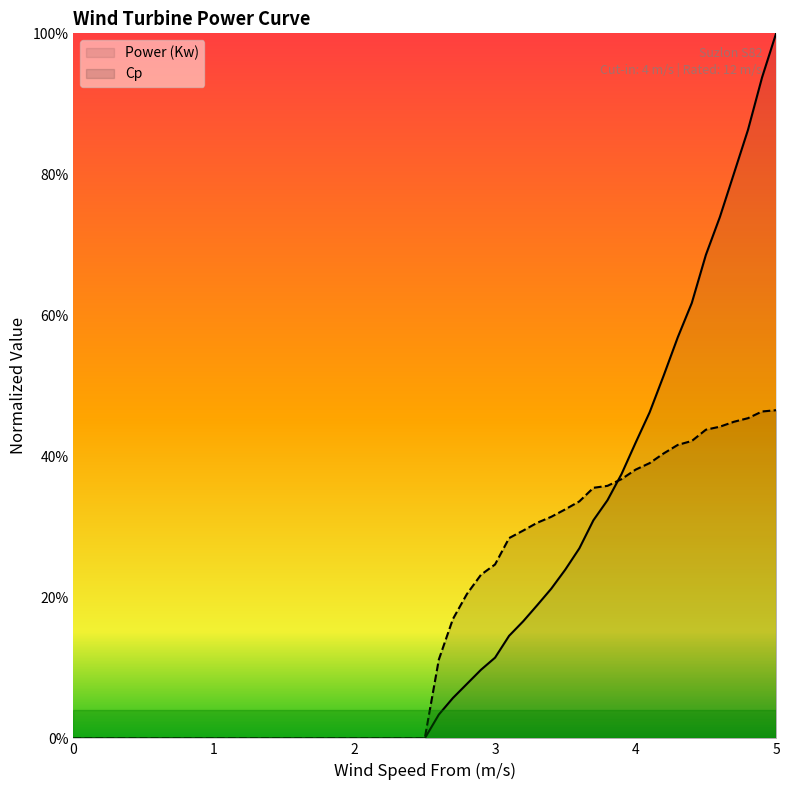

True or false: Cp and Power (Kw) cross at least once.

True